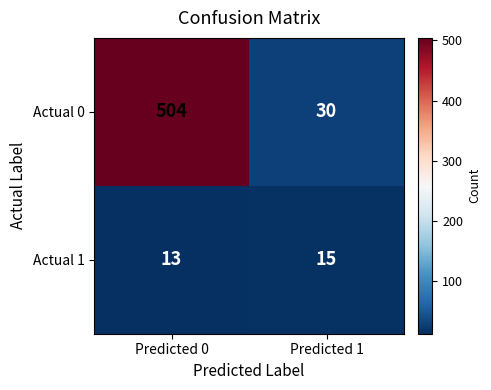

How many categories are shown in the chart?

2